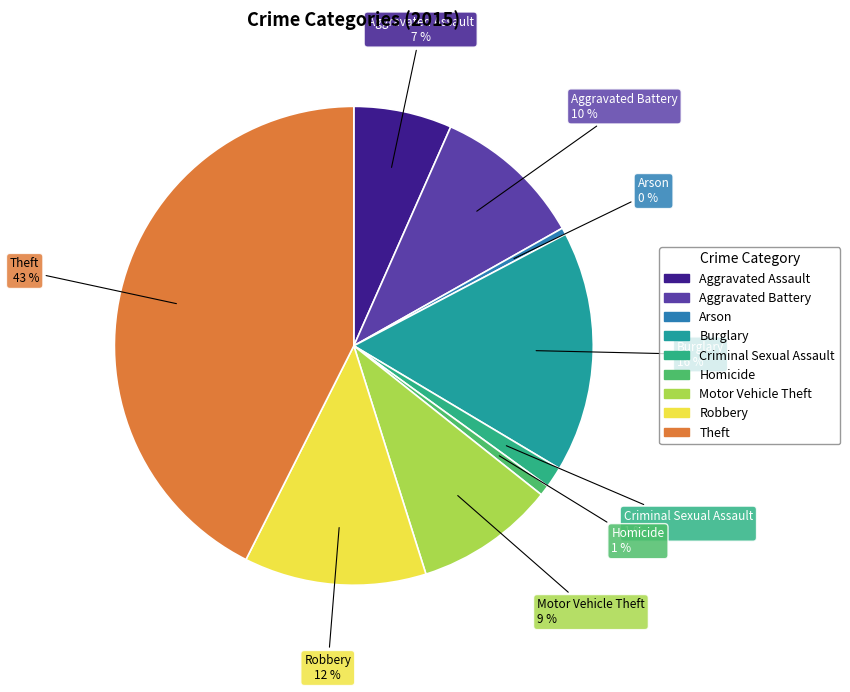

Combined, do Aggravated Assault and Motor Vehicle Theft account for over 50%?

No